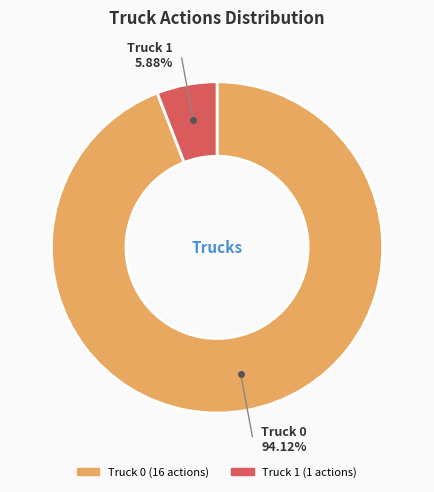

The Truck 0 slice represents 83% of the pie. True or false?

False